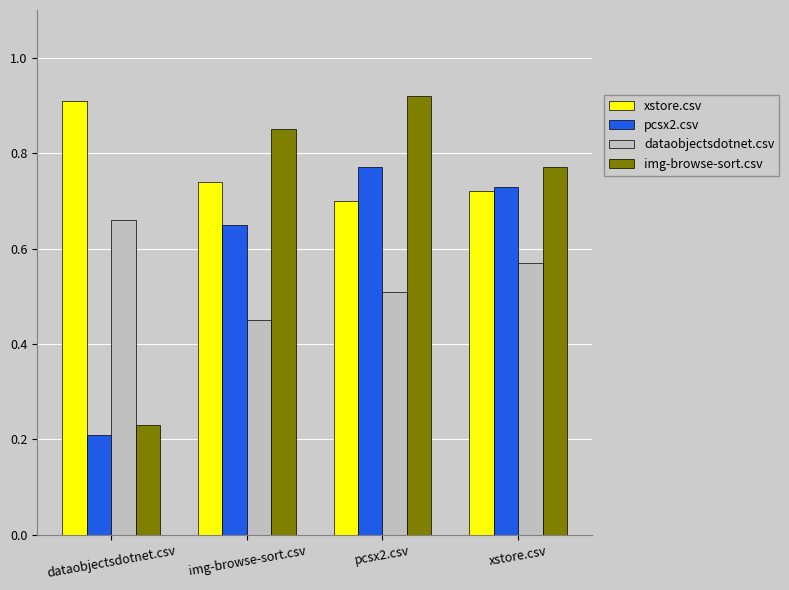

What are all the series names shown in the legend?

xstore.csv, pcsx2.csv, dataobjectsdotnet.csv, img-browse-sort.csv